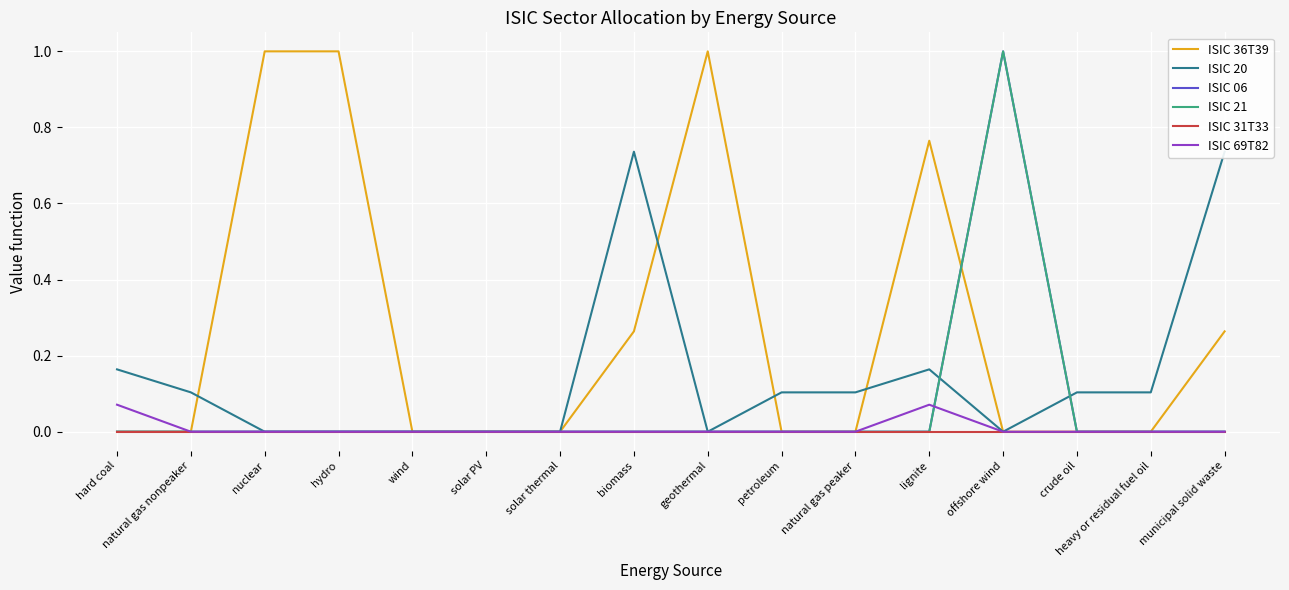

At biomass, list the series in order from smallest to largest.

ISIC 06, ISIC 21, ISIC 31T33, ISIC 69T82, ISIC 36T39, ISIC 20